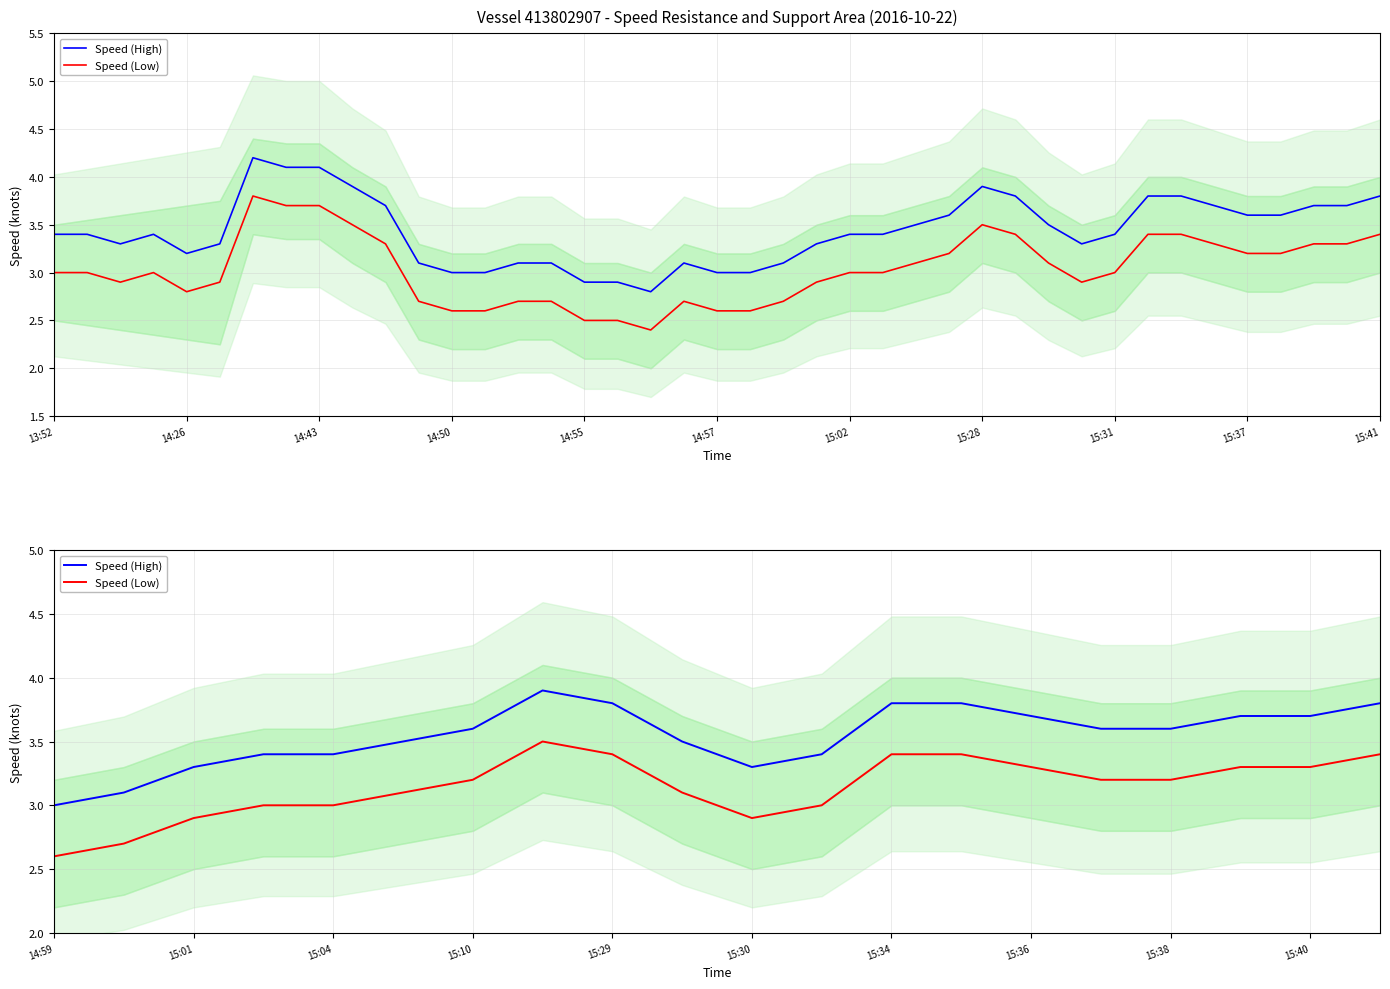

True or false: Speed (Low) and Speed (High) cross at least once.

False